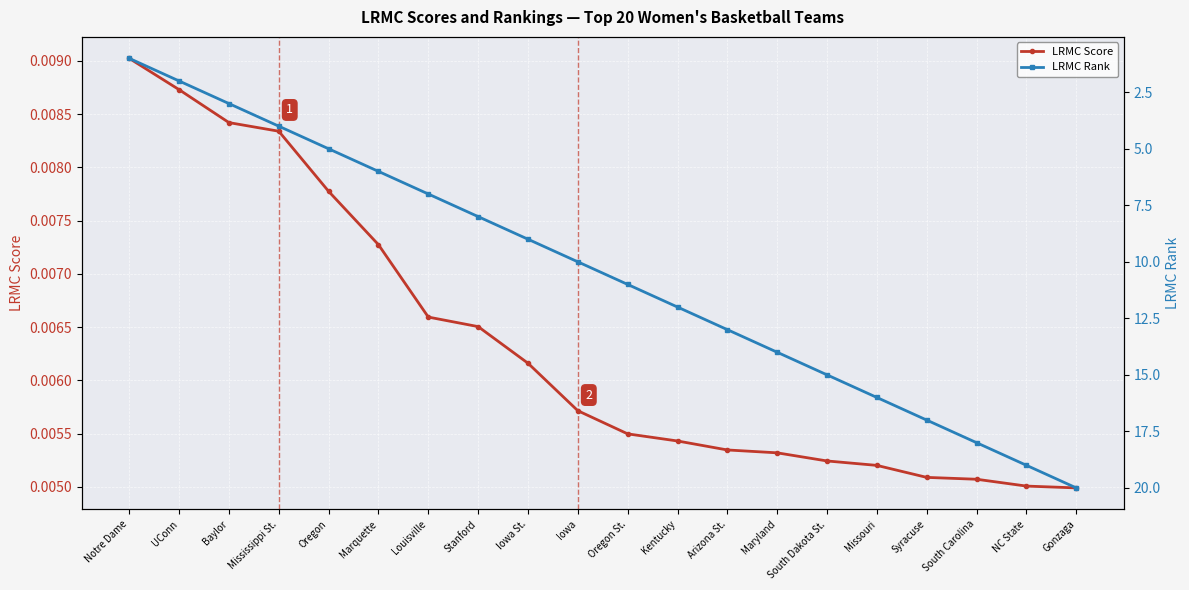

Rank the series at Notre Dame from lowest to highest value.

LRMC Score, LRMC Rank